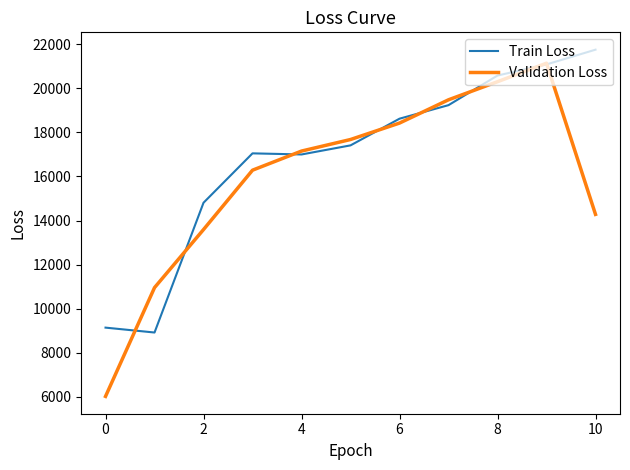

List the series in order of their overall mean, lowest first.

Validation Loss, Train Loss